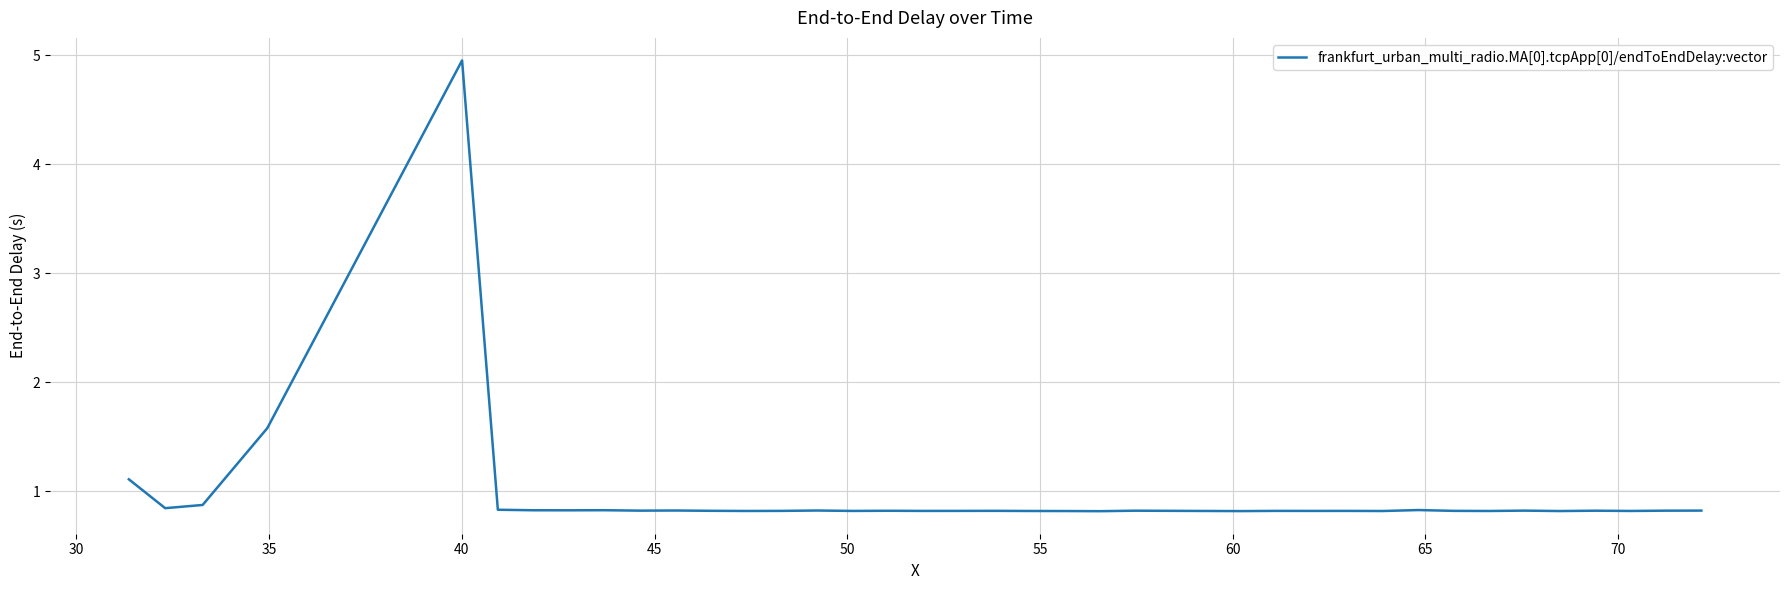

What is the smallest value displayed?

0.8